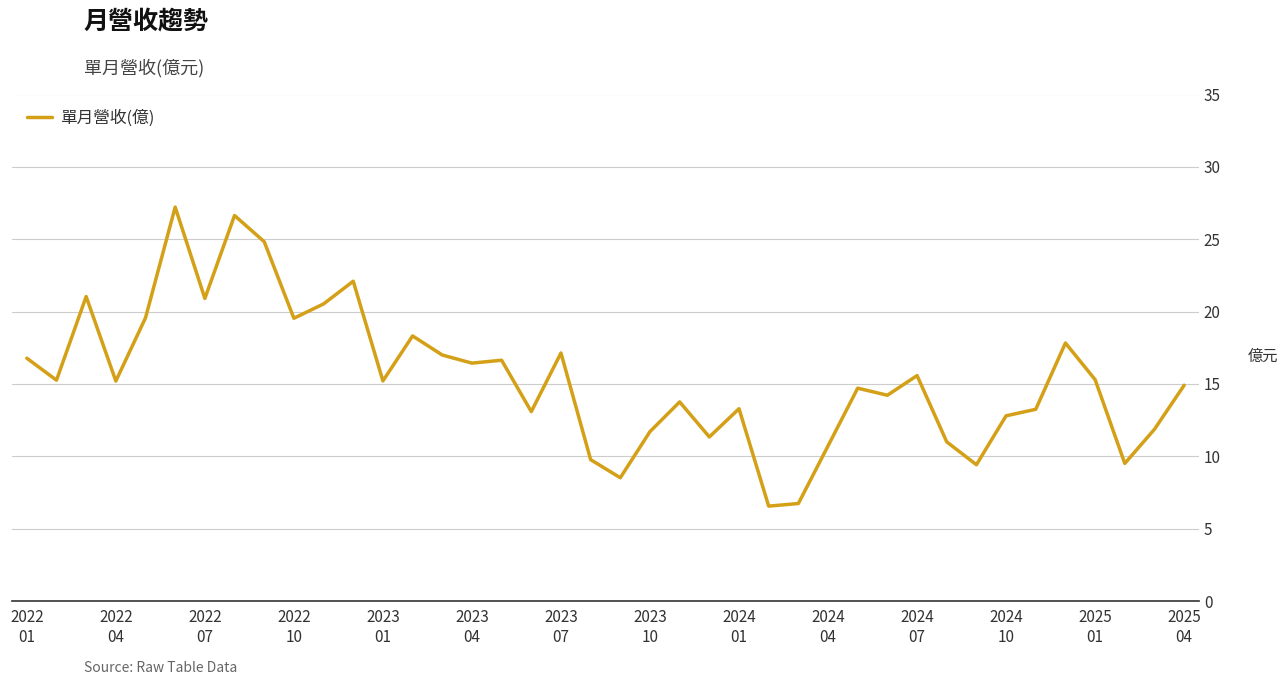

What is the difference between the maximum and minimum values?

20.7